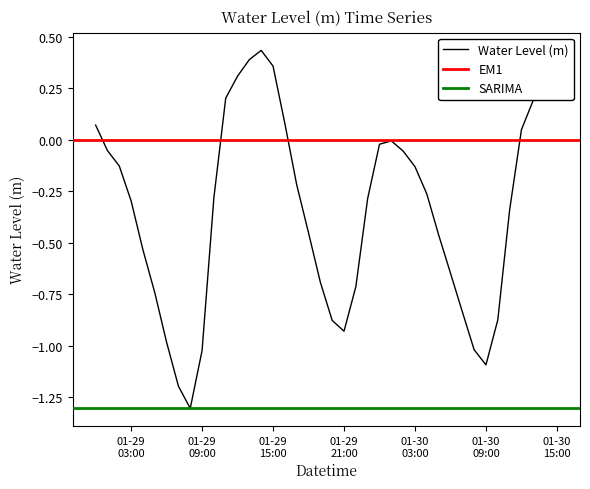

Does the chart display data point markers on the line(s)?

No